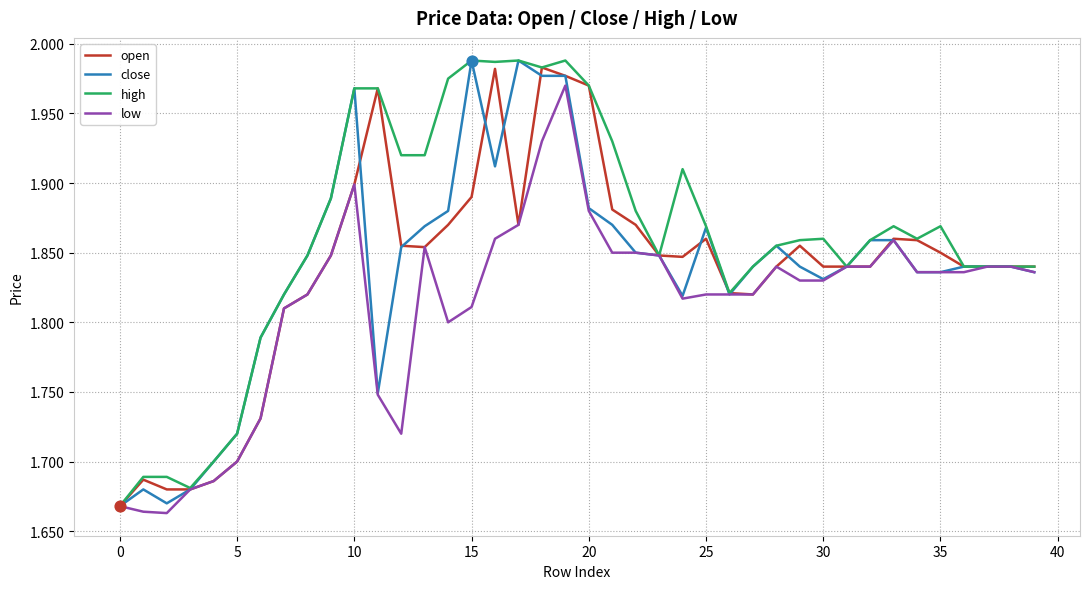

Which series has the largest total across all categories?

high